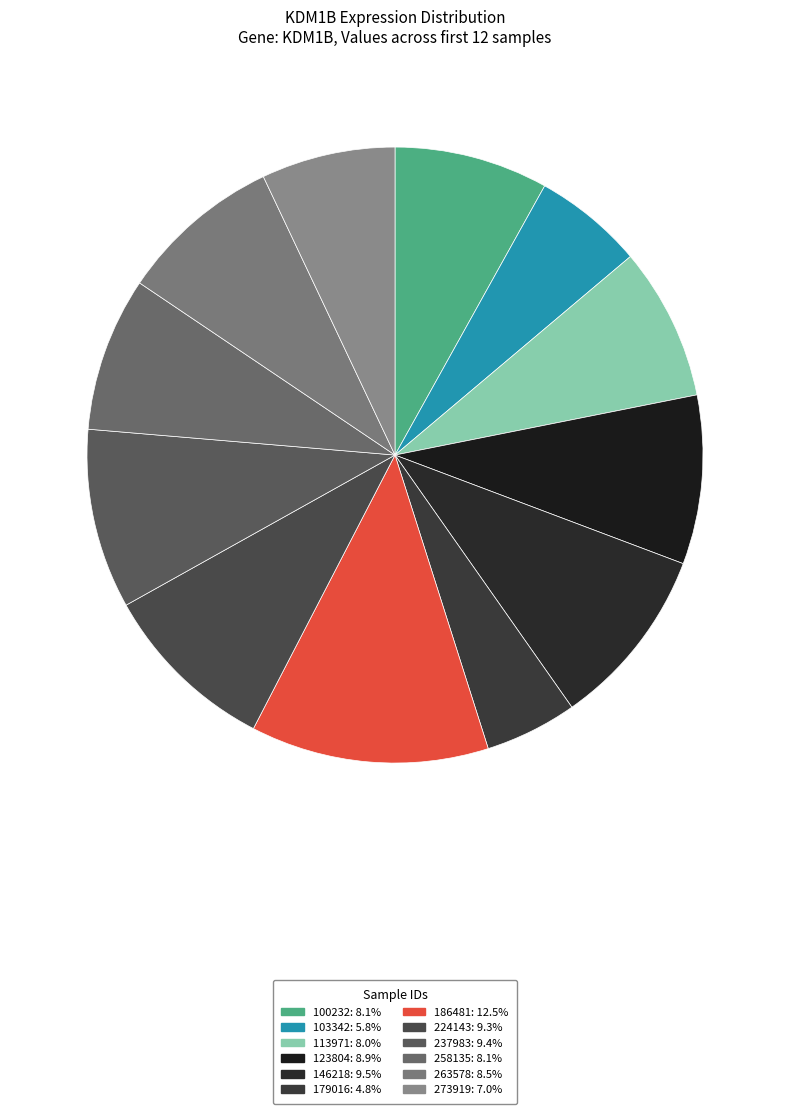

To the nearest percent, what is the difference between the 103342 and 179016 slice percentages?

1%